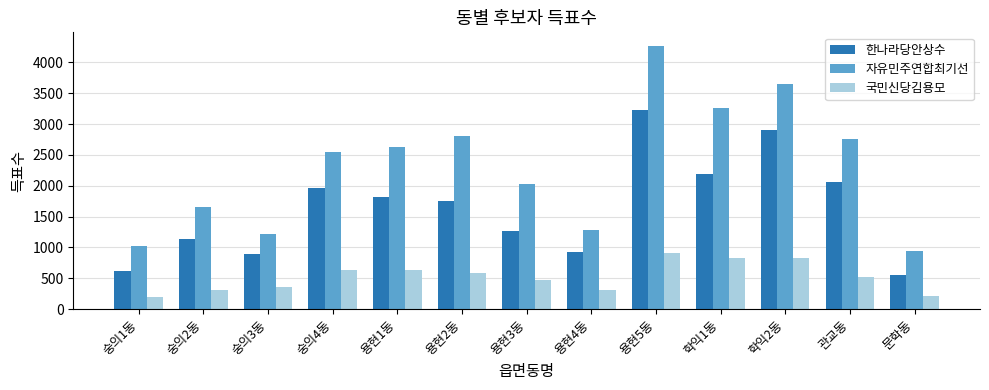

What is the lowest value of the 한나라당안상수 series?

553